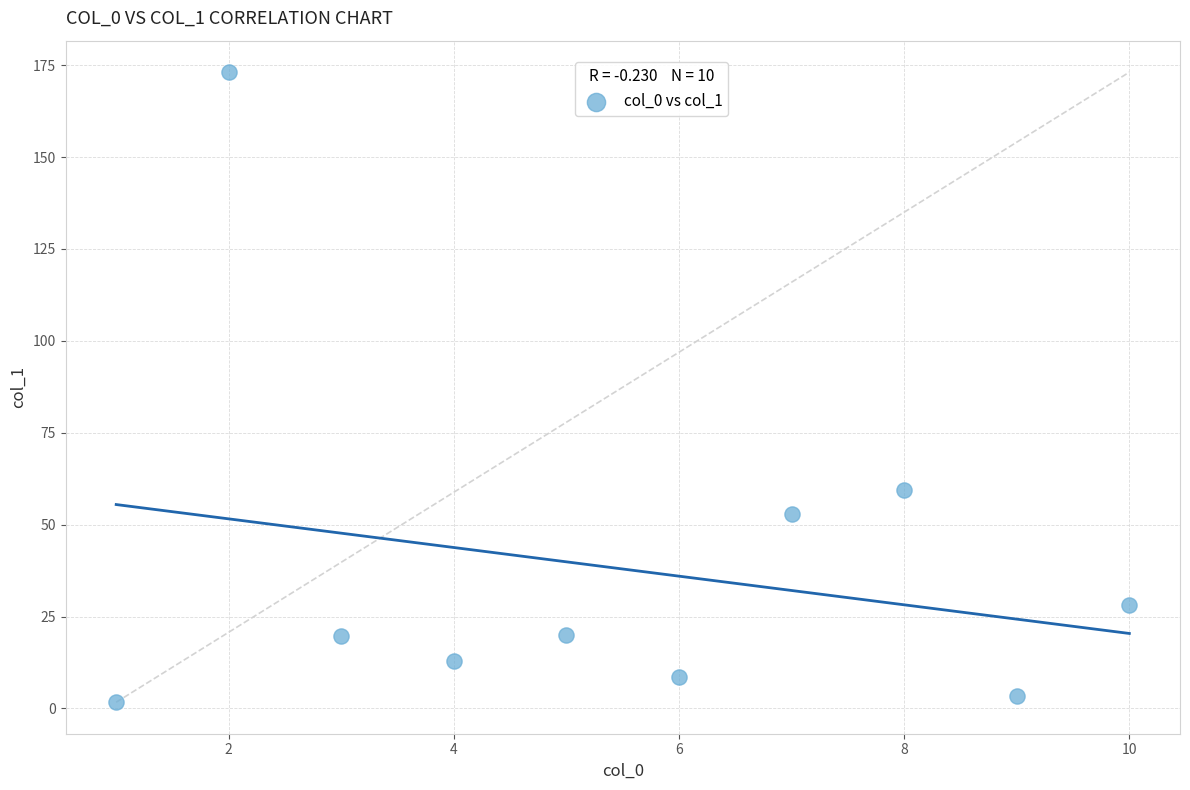

What is the average X value?

5.5